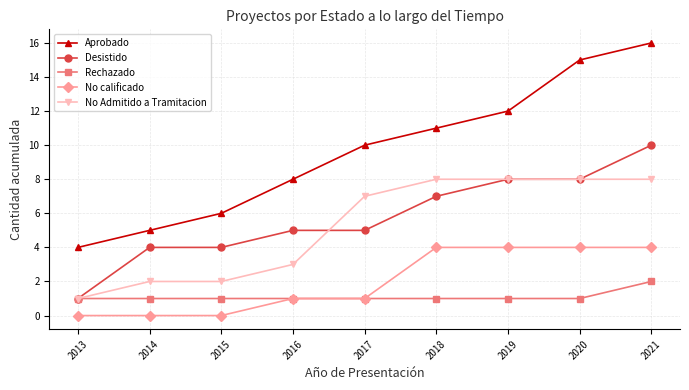

What are all the series names shown in the legend?

Aprobado, Desistido, Rechazado, No calificado, No Admitido a Tramitacion